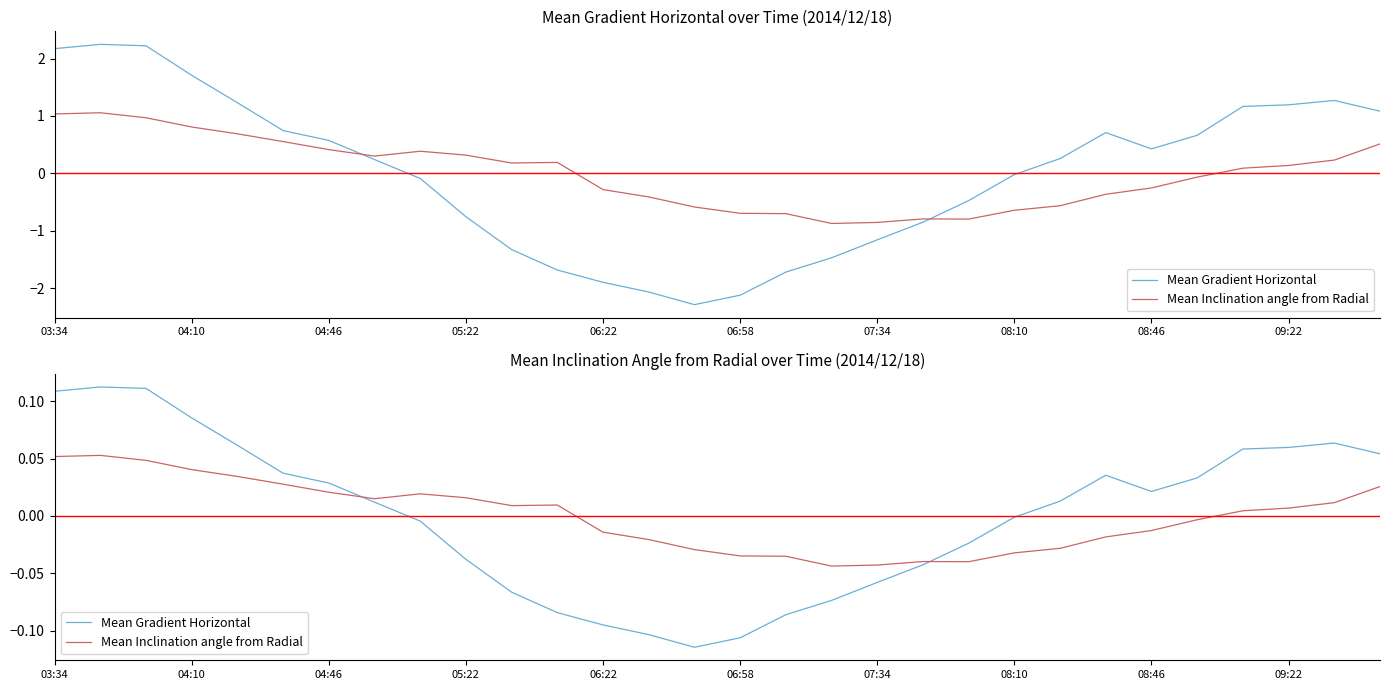

Which series ends up on top after the final intersection of Mean Gradient Horizontal and Mean Inclination angle from Radial?

Mean Gradient Horizontal